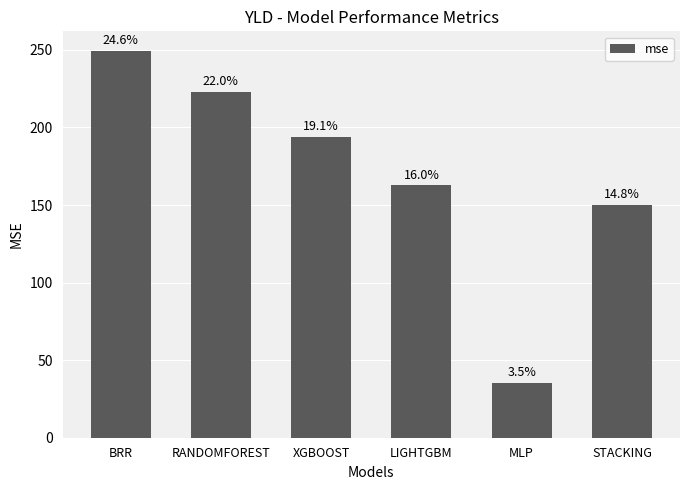

Are the bars horizontal?

No